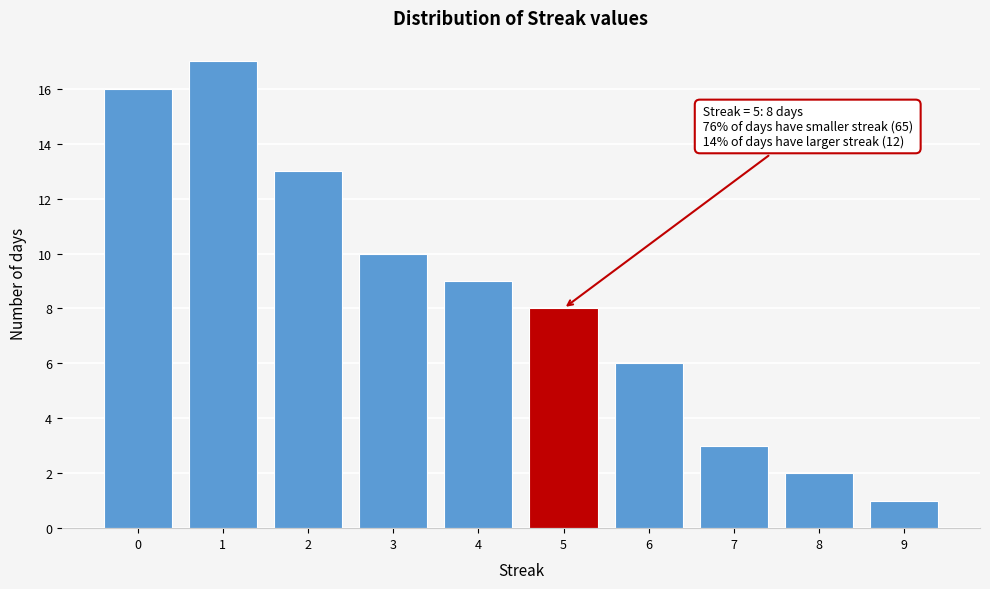

Reading left to right, list all the values displayed in this chart.

16	17	13	10	9	8	6	3	2	1